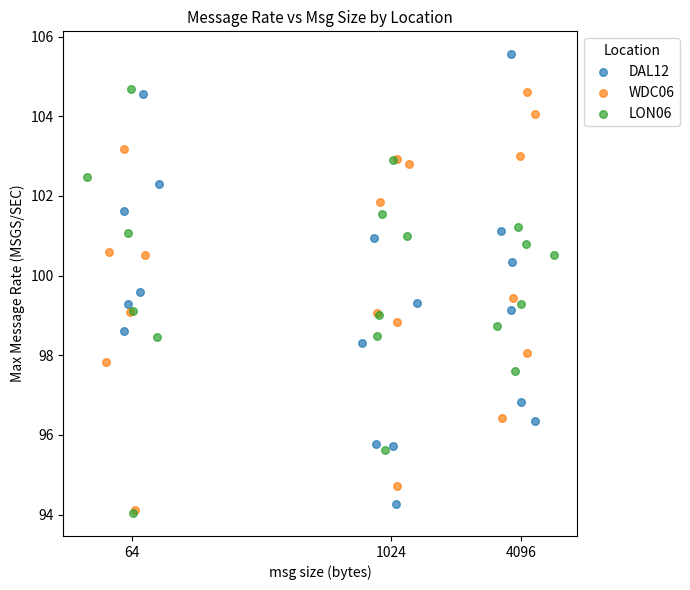

What are all the series names shown in the legend?

DAL12, WDC06, LON06